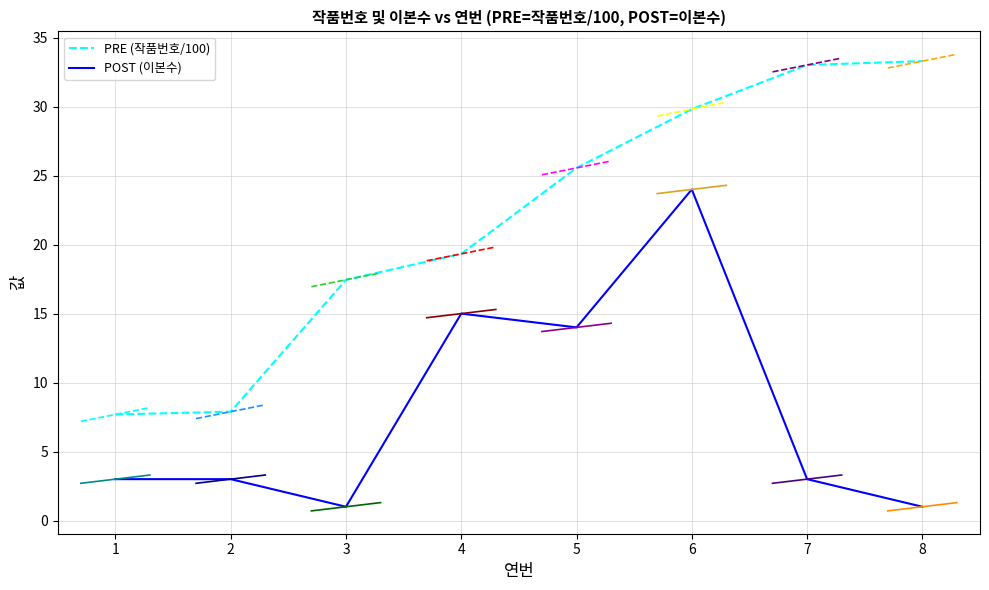

How many values in the 작품번호 series are below 25?

4